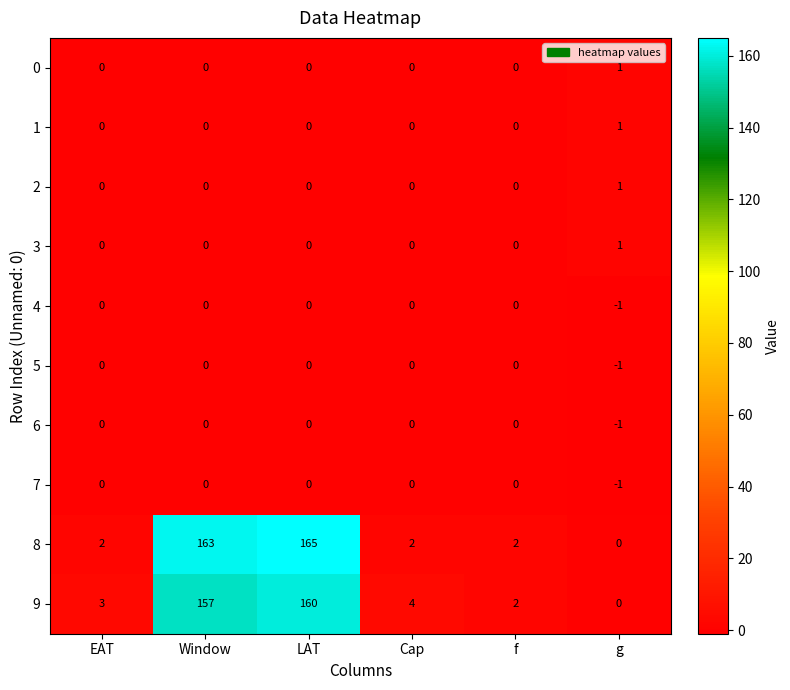

What is the smallest value displayed?

-1